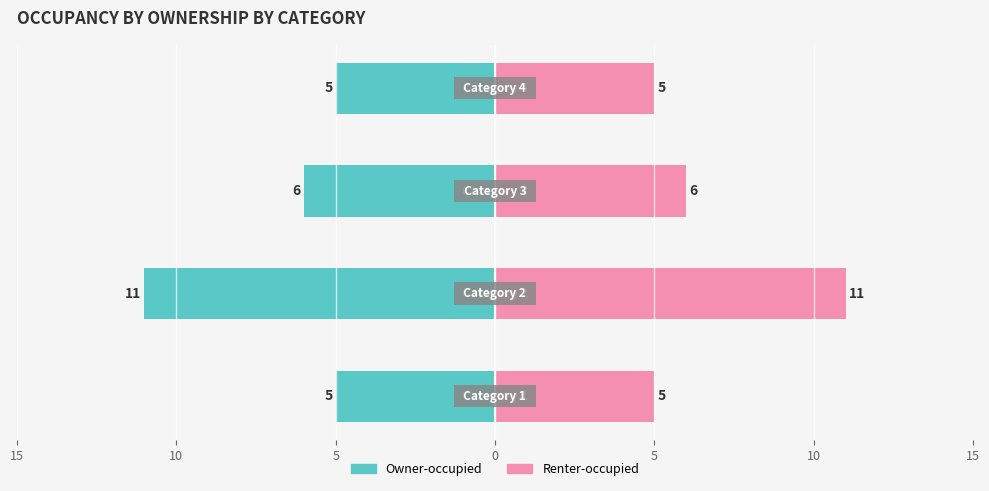

Are the bars horizontal?

Yes